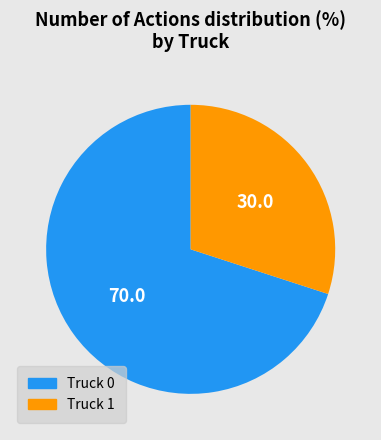

What is the largest slice in the pie chart?

Truck 0